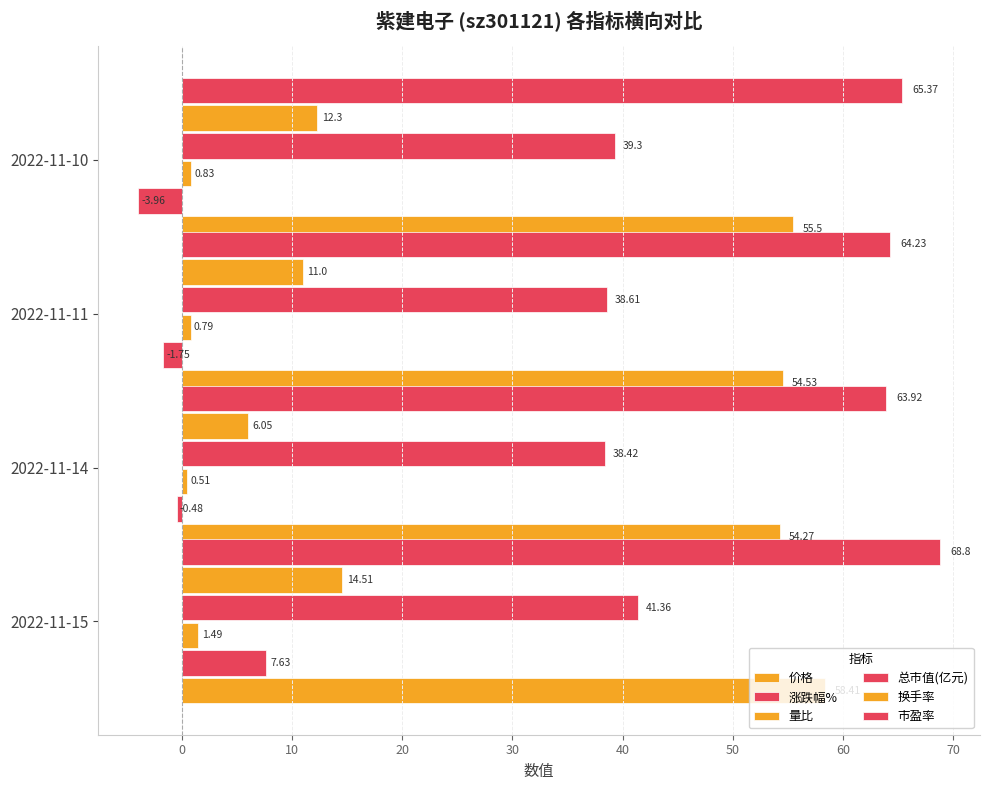

How many negative values does the 涨跌幅% series have?

3